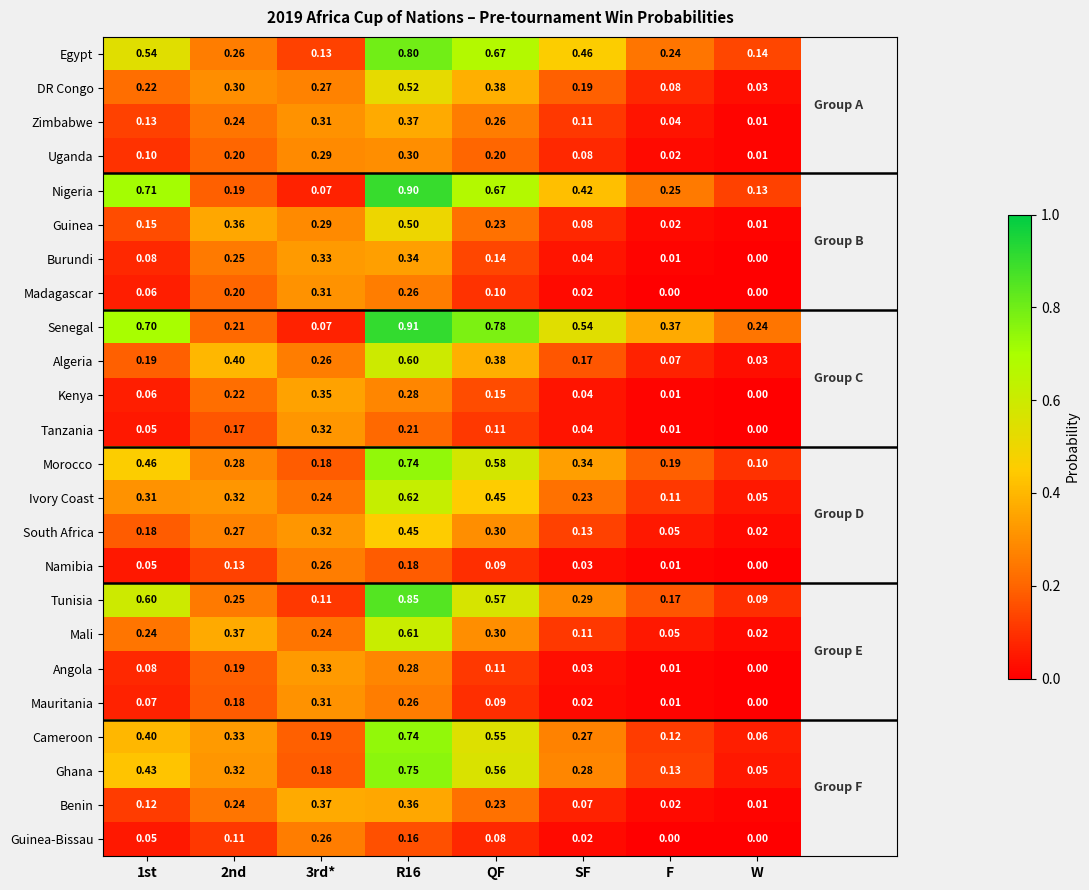

Which series changed the most between 2nd and R16?

Nigeria